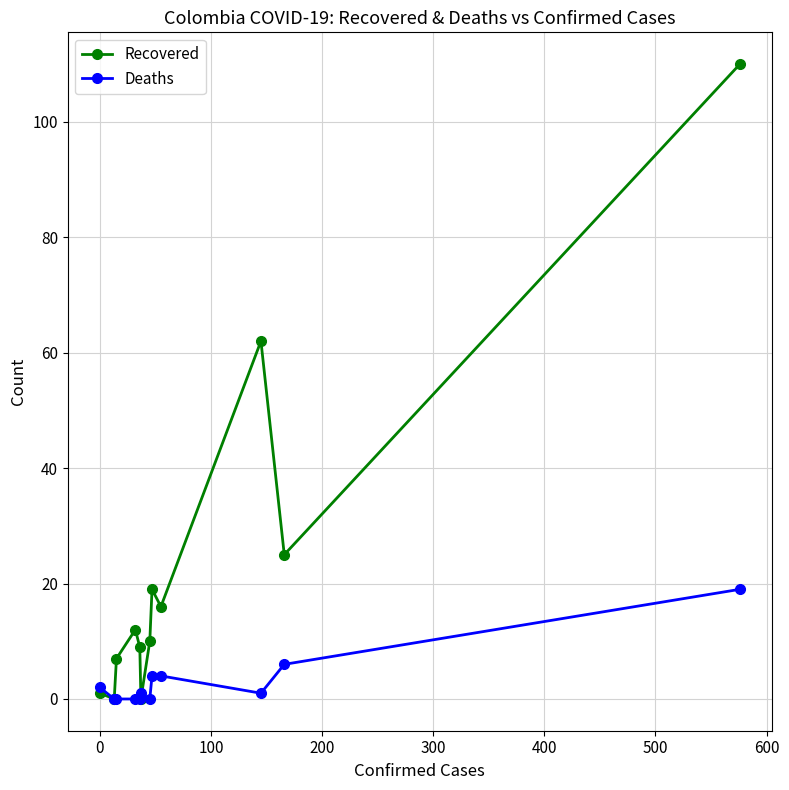

What is the average value of the Recovered series?

23